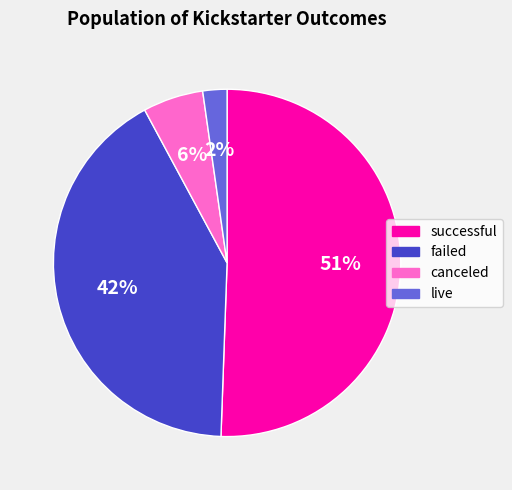

Does any single category account for the majority?

Yes